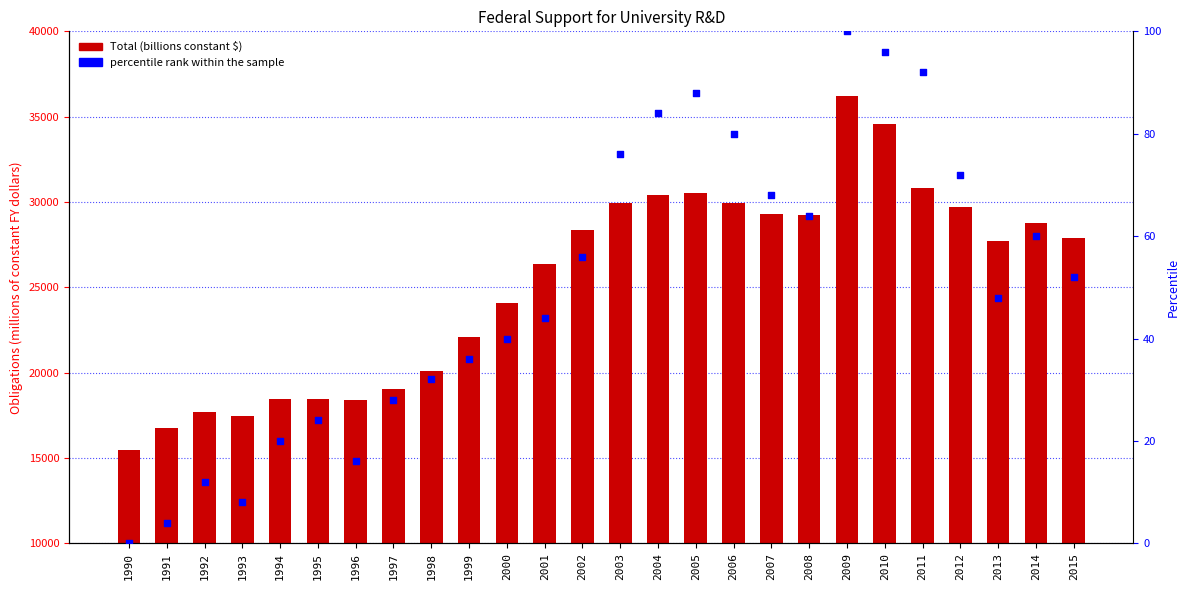

What is the total value across all series at 1994?

18460.7